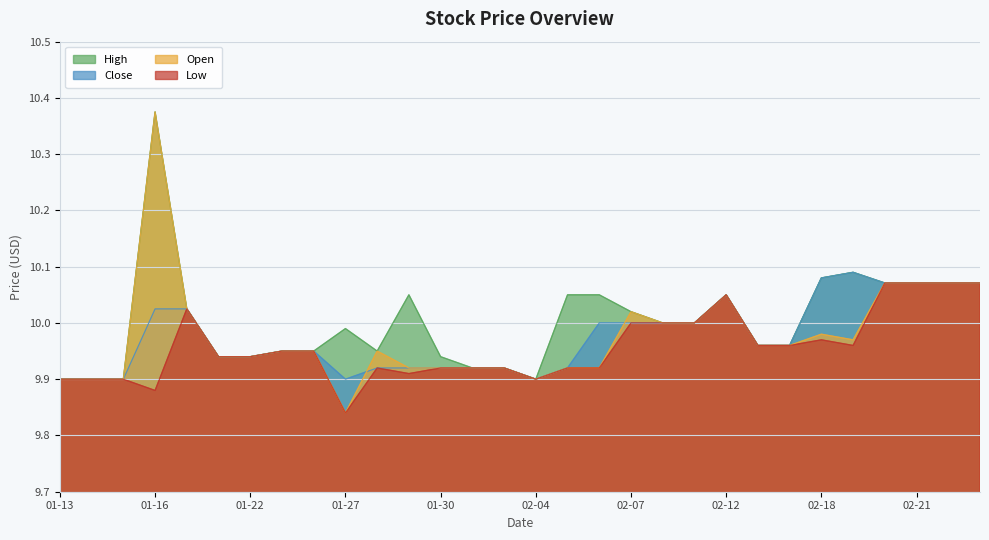

What is the lowest value of the Close series?

9.9